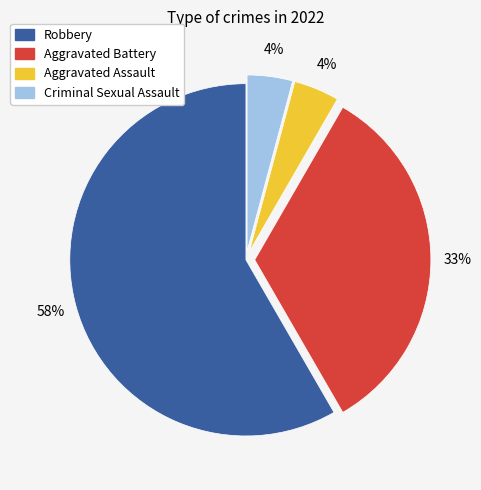

Do Criminal Sexual Assault and Aggravated Assault together represent more than half of the pie?

No